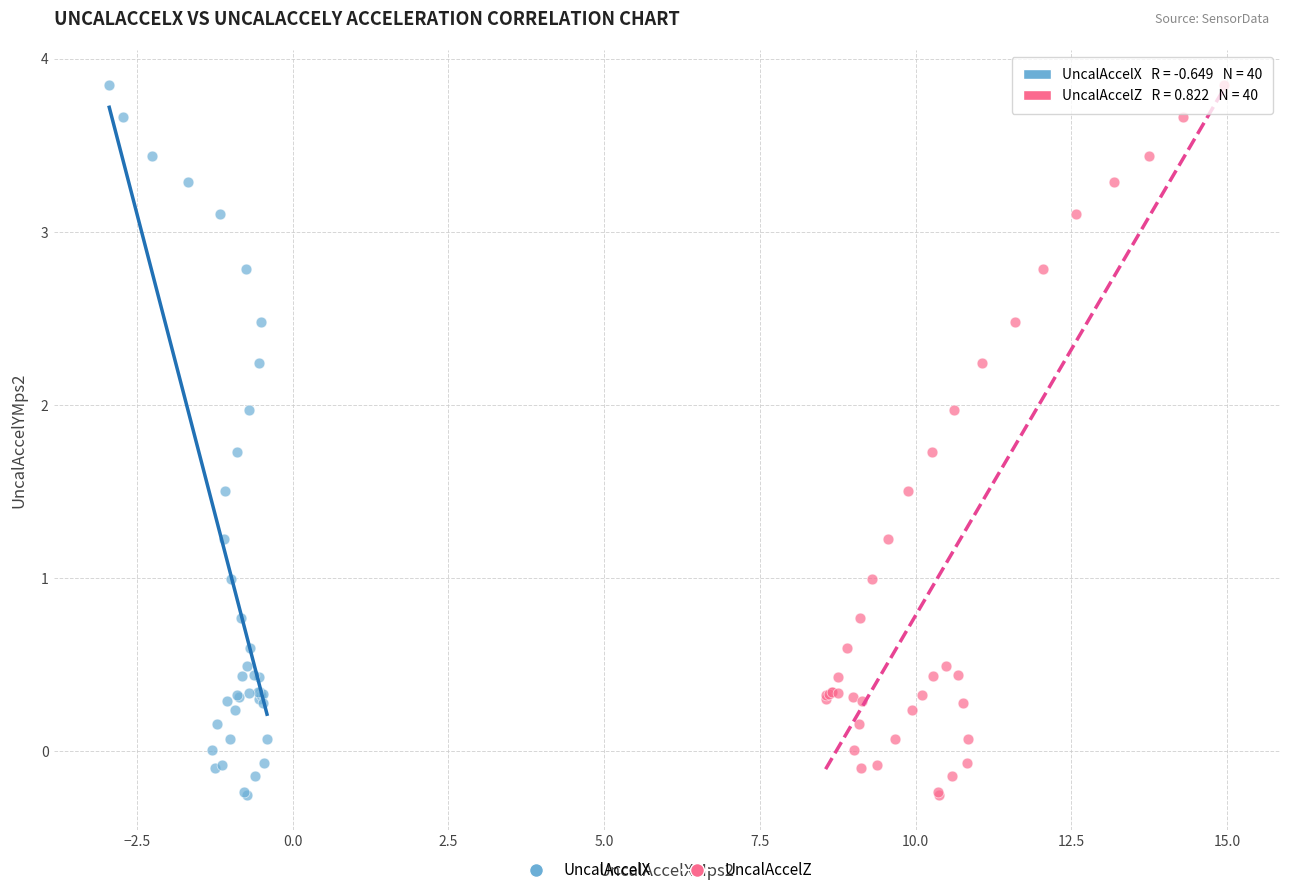

What are all the series names shown in the legend?

UncalAccelX, UncalAccelZ